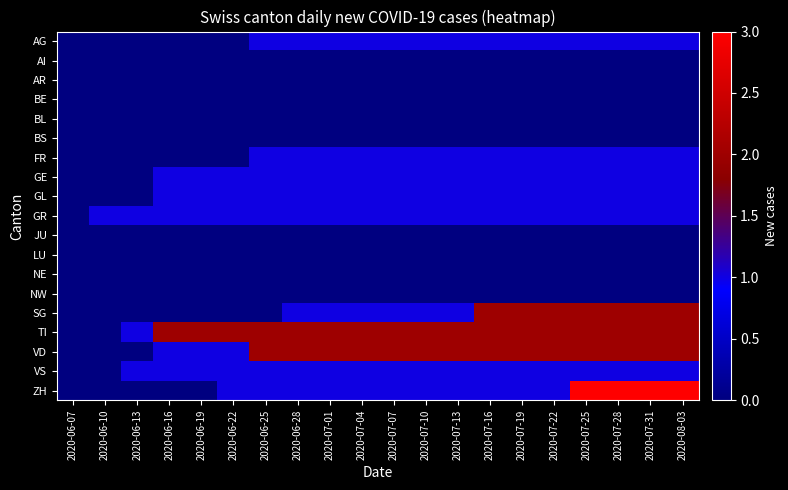

How many data points does each series have?

20